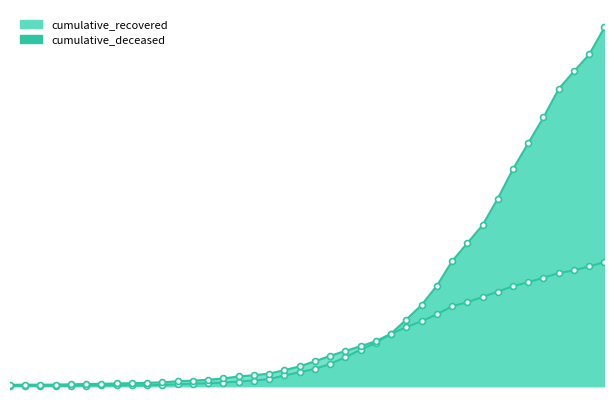

Is the value of cumulative_deceased at 2020-03-07 greater than the value of cumulative_recovered at 2020-04-01?

No